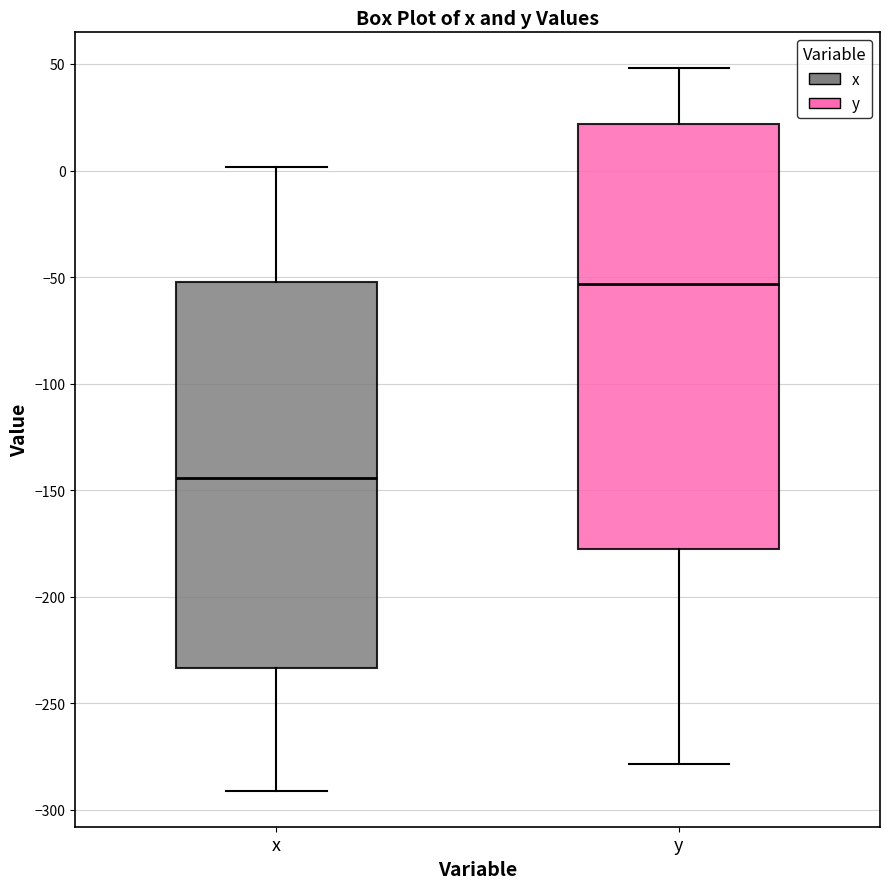

Which box is the tallest, from its lower edge to its upper edge?

y